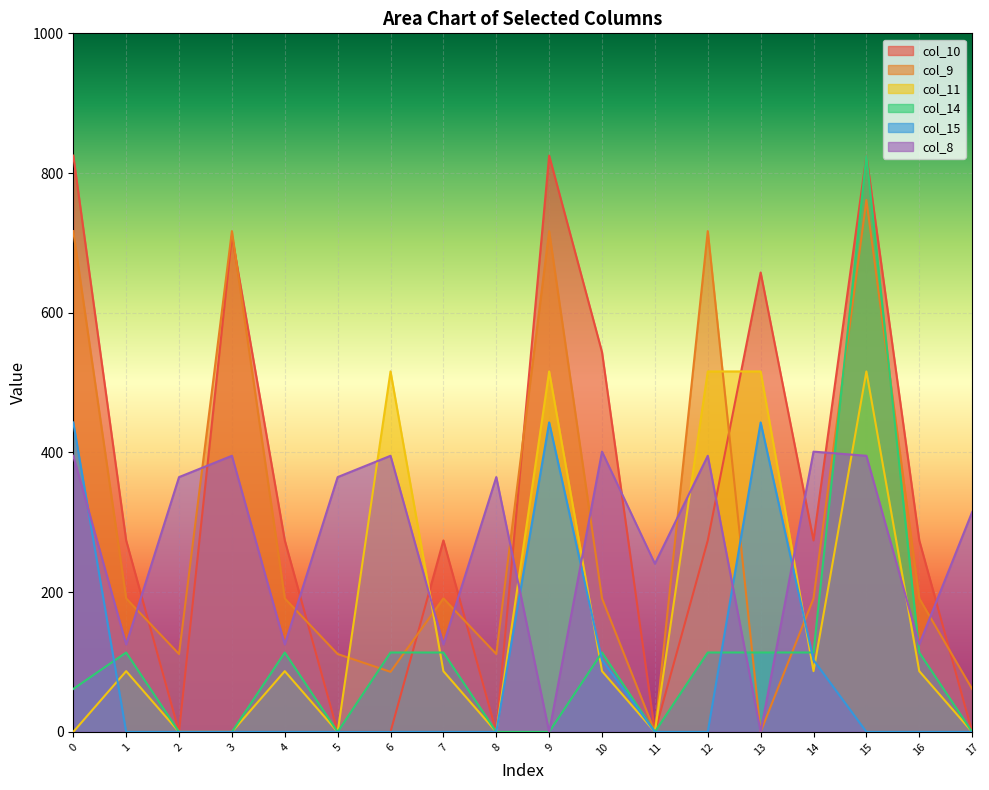

What is the sum of the col_14 values at 11 and 16?

113.7